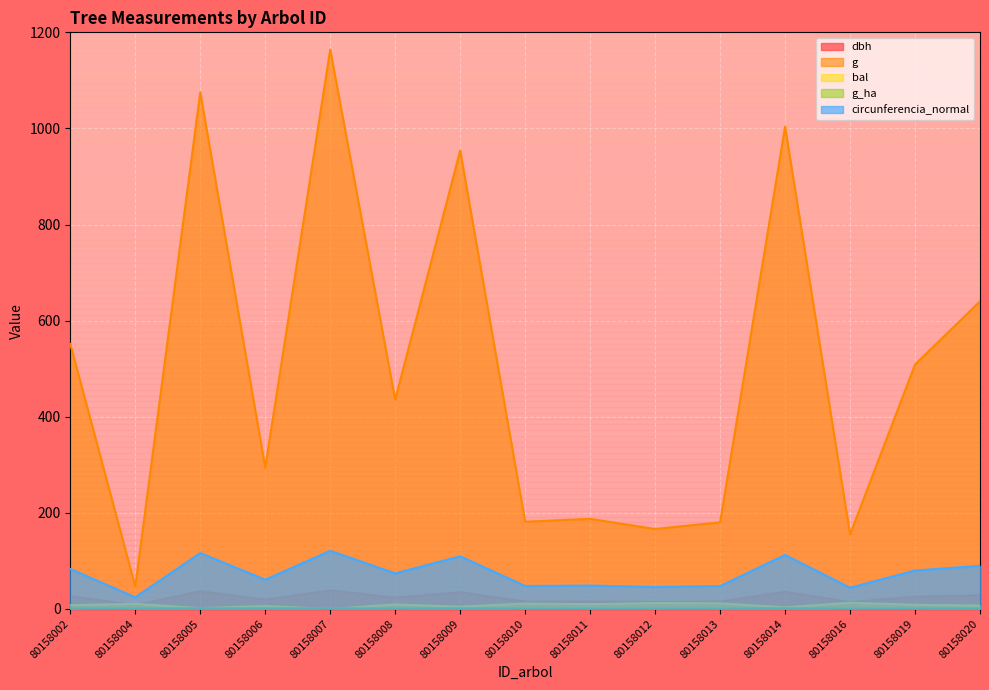

Which series changed the most between 80158012 and 80158013?

g